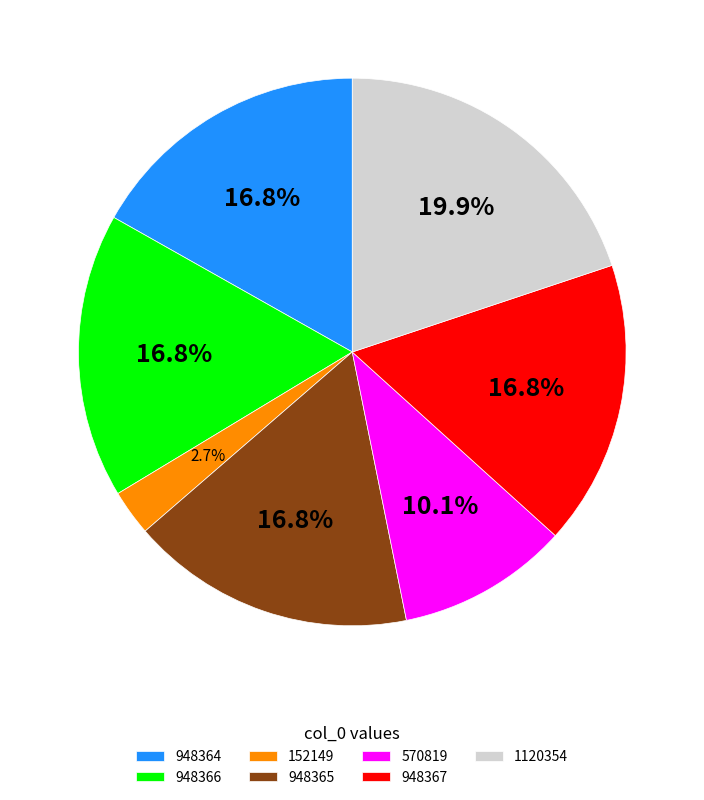

How much of the chart is everything except 152149?

97.3%